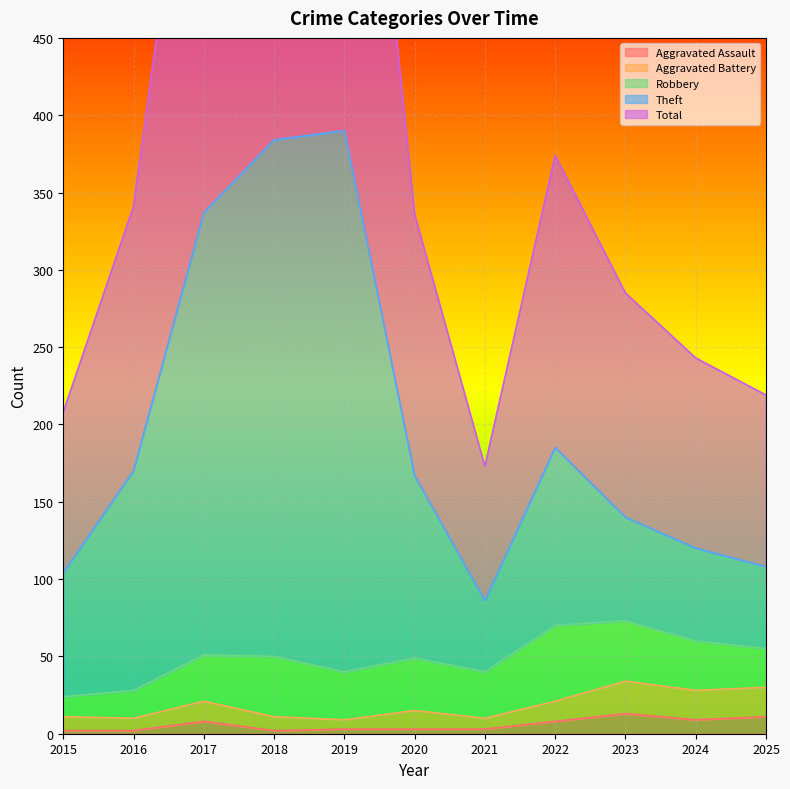

The value of Aggravated Battery at 2020 is 15. True or false?

True